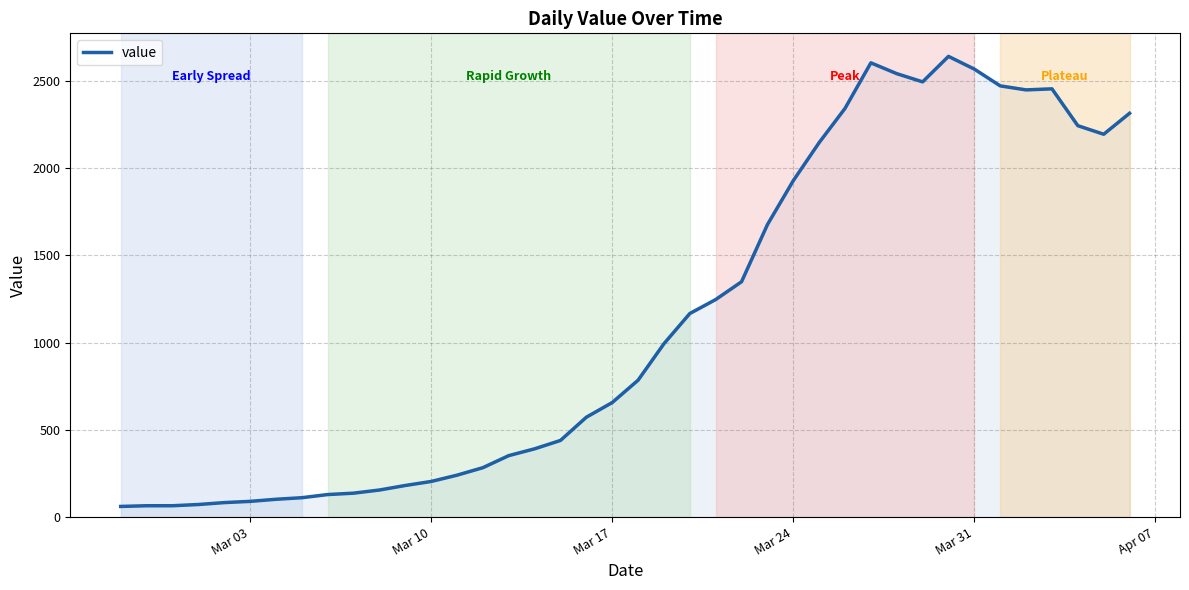

What is the greatest value displayed?

2639